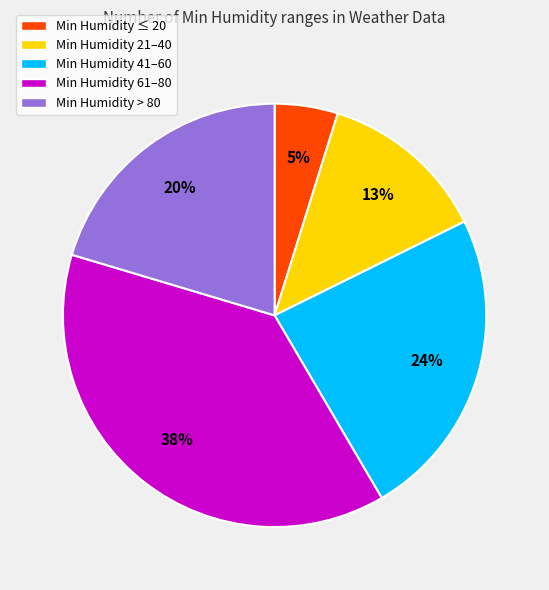

To the nearest percent, what is the average slice percentage?

20%